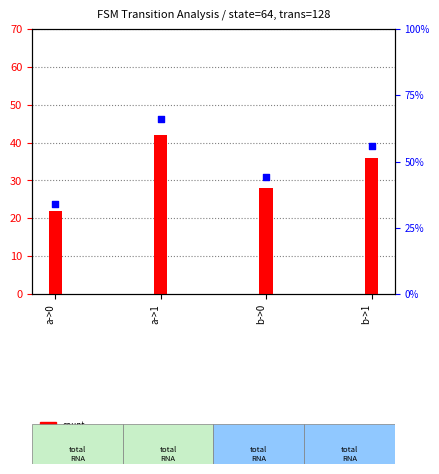

Which series reaches the maximum Y coordinate?

percentile rank within the sample